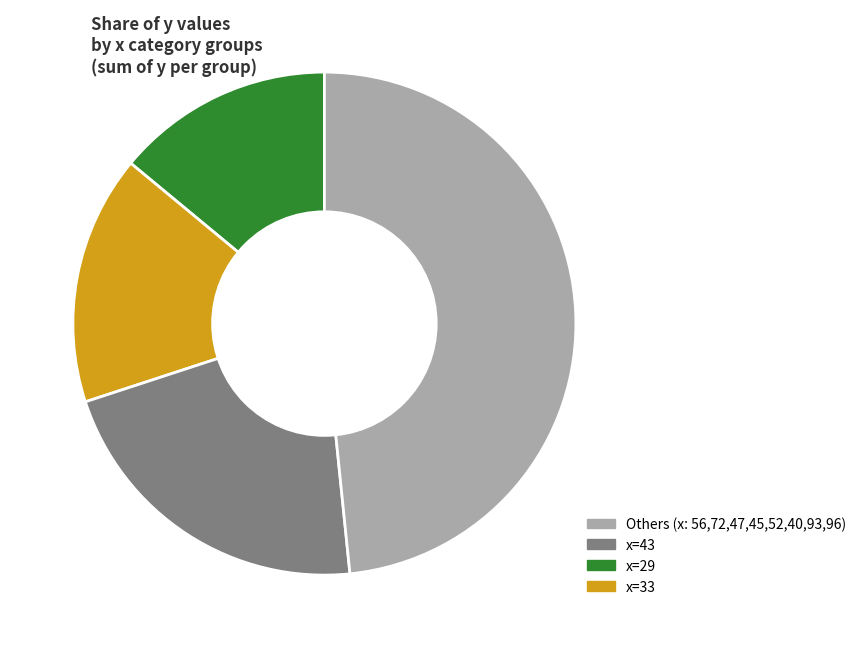

To the nearest percent, what is the average slice percentage?

25%